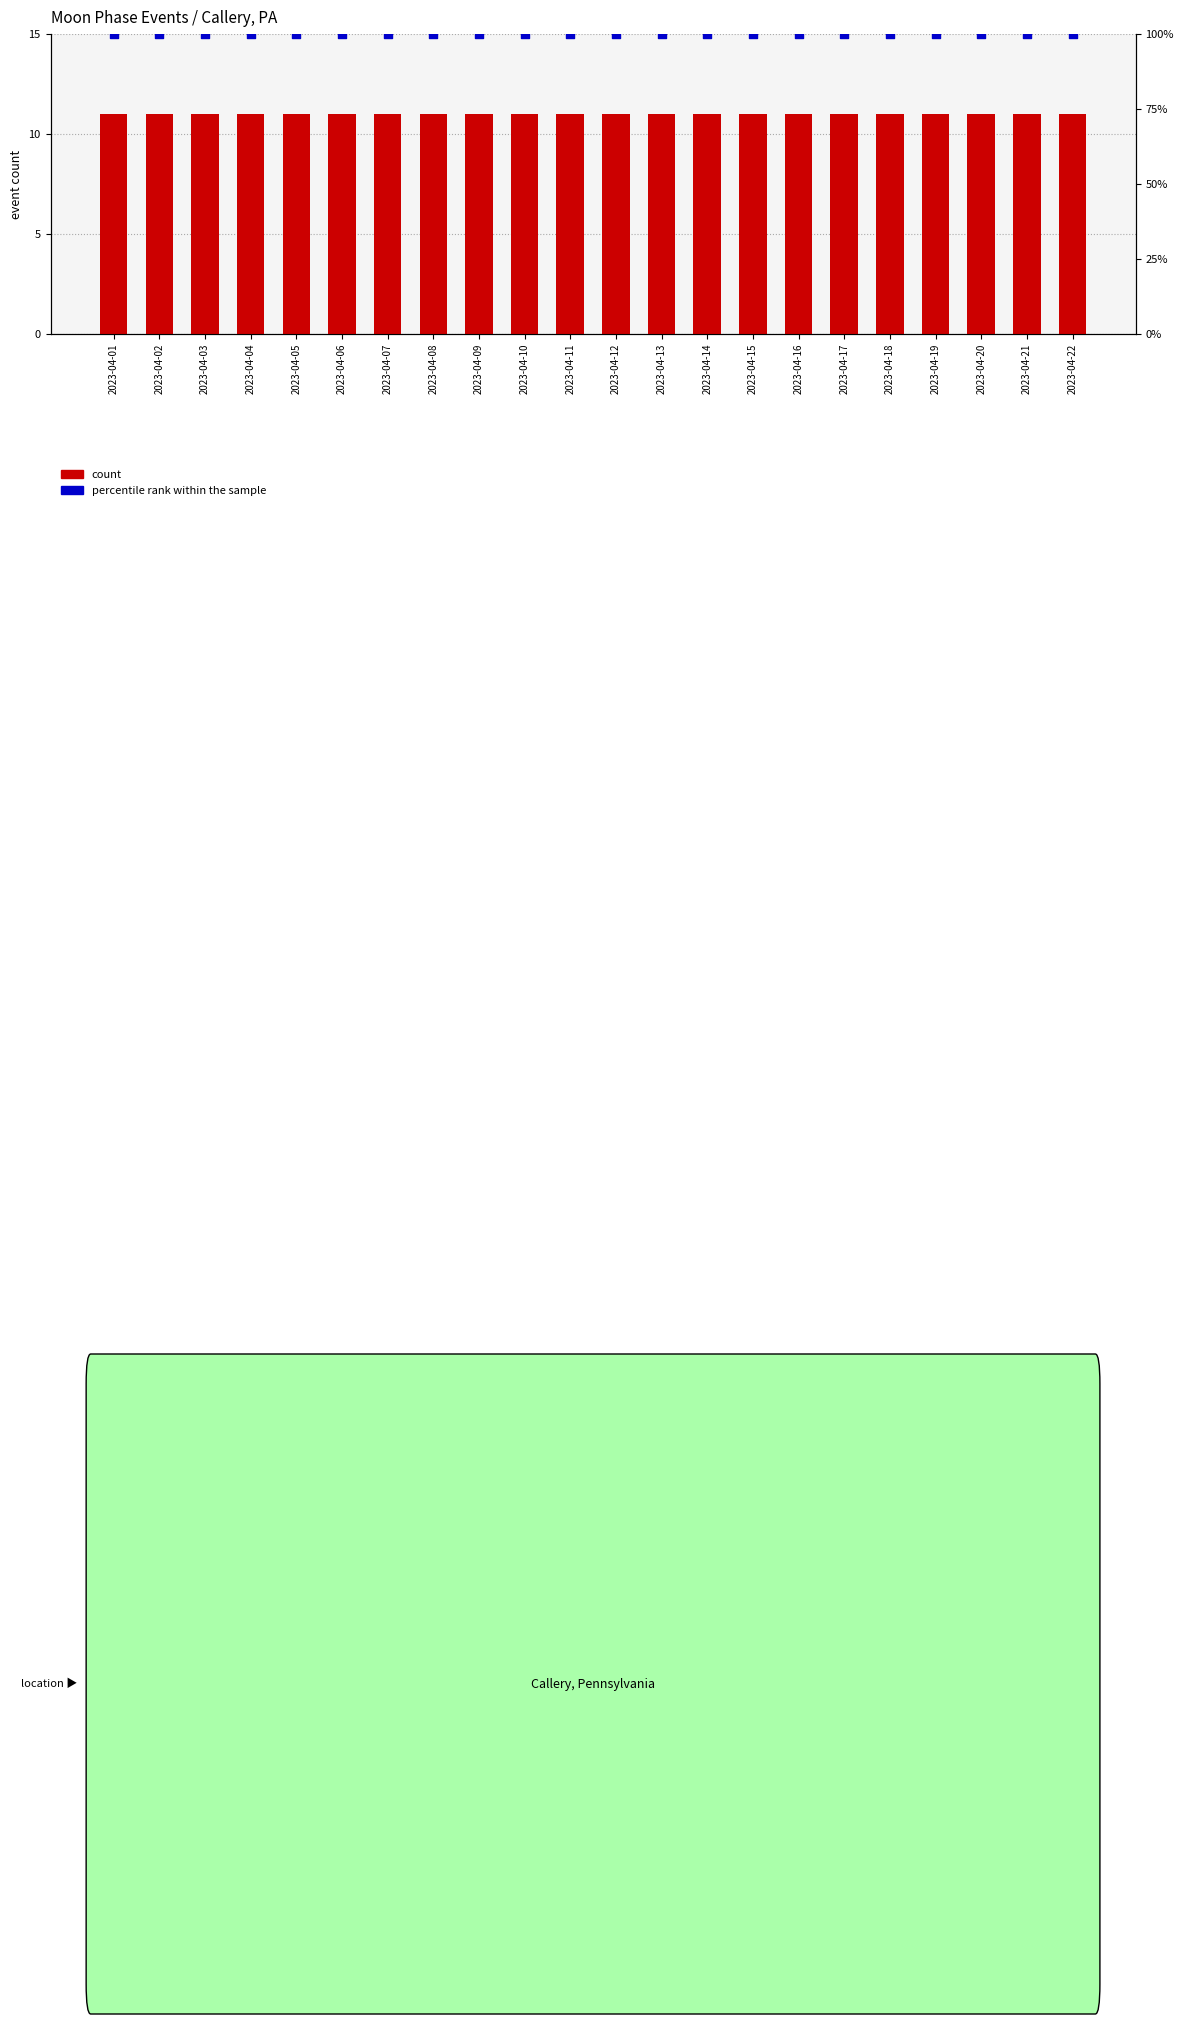

Which series has the largest total across all categories?

percentile rank within the sample